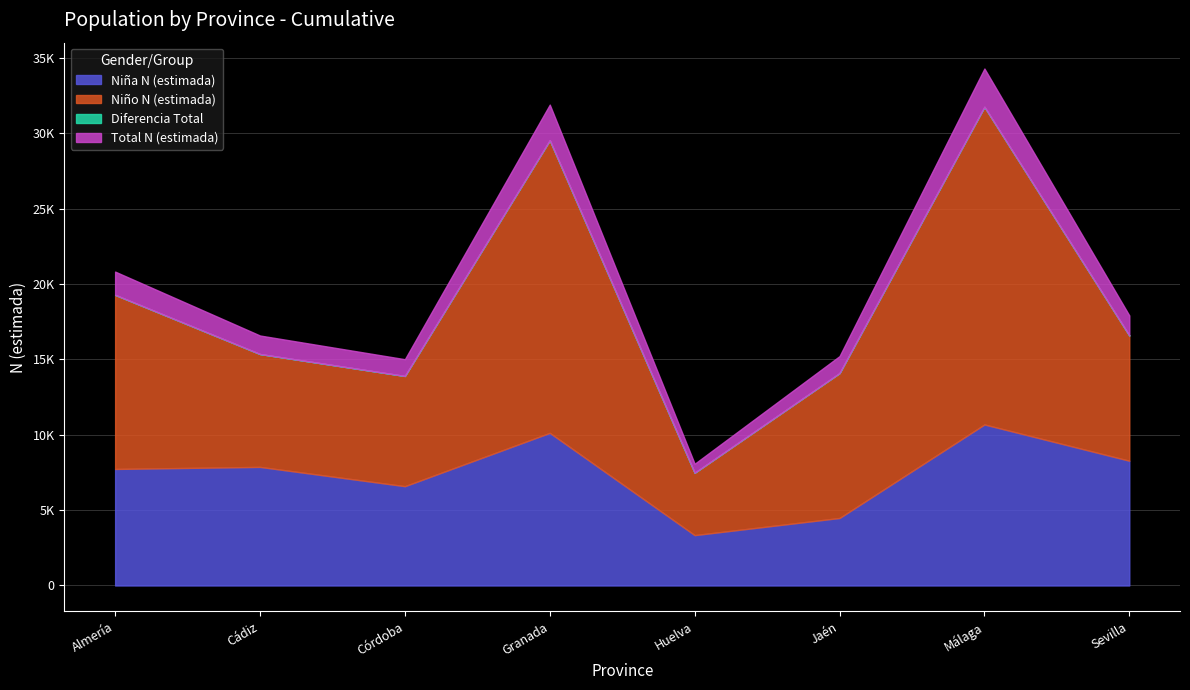

True or false: Niña n (muestra) and Niña N (estimada) cross at least once.

False